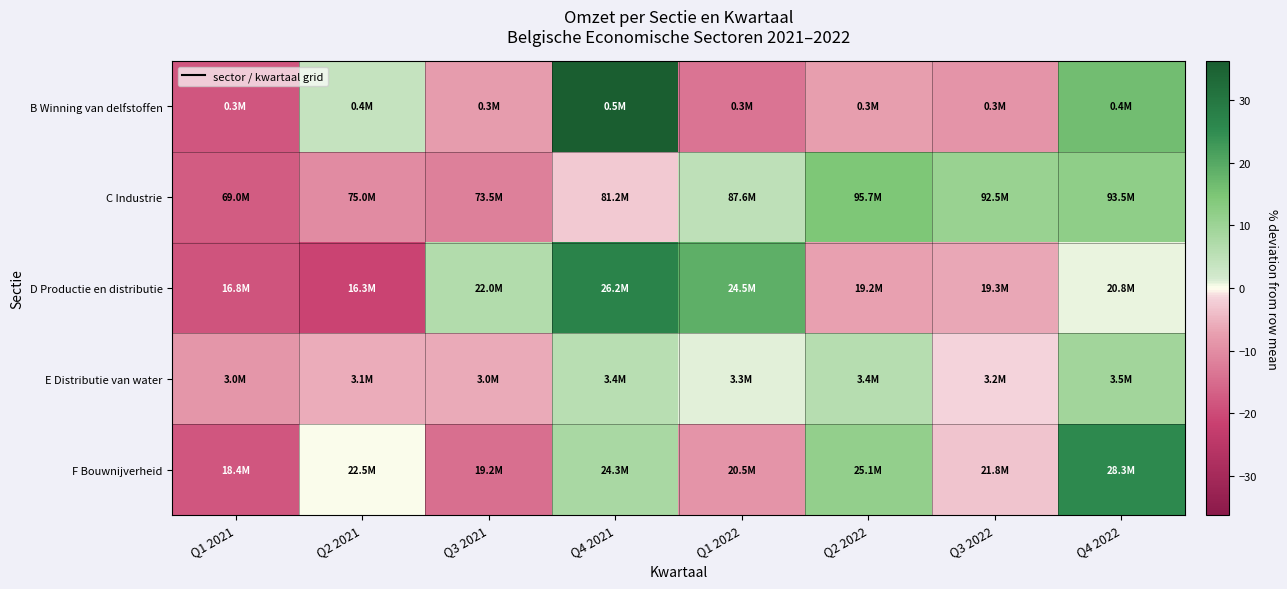

Which category has the highest value across all series?

Q4 2021